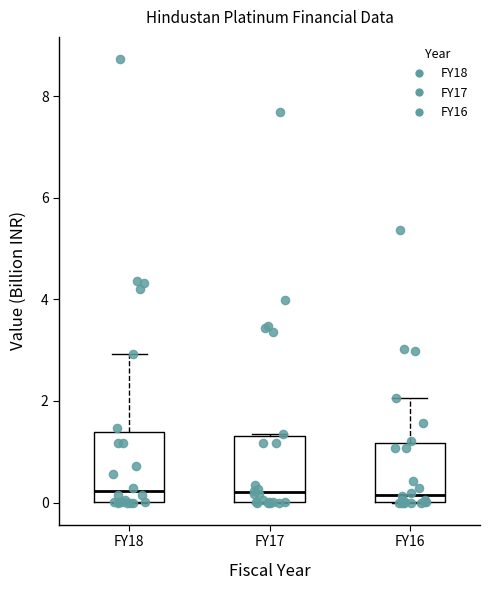

Where does the median line of the box for FY18 sit on the y-axis? The values are not printed on the chart, so give them approximately, as read against the axis.

0.2